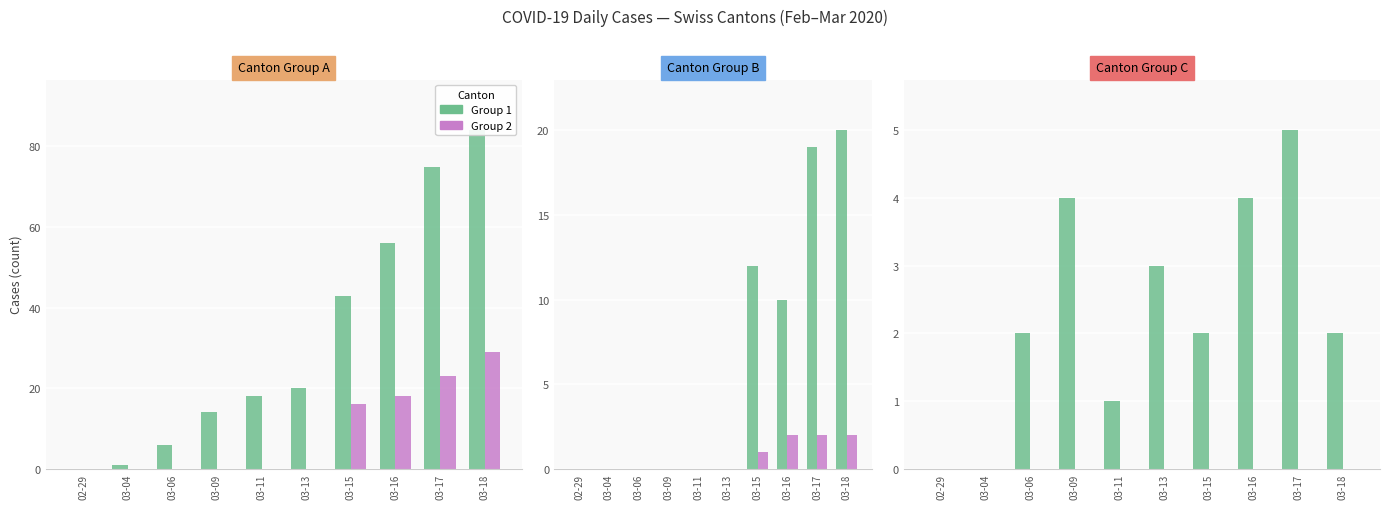

Between 03-15 and 03-06, which is larger?

03-15